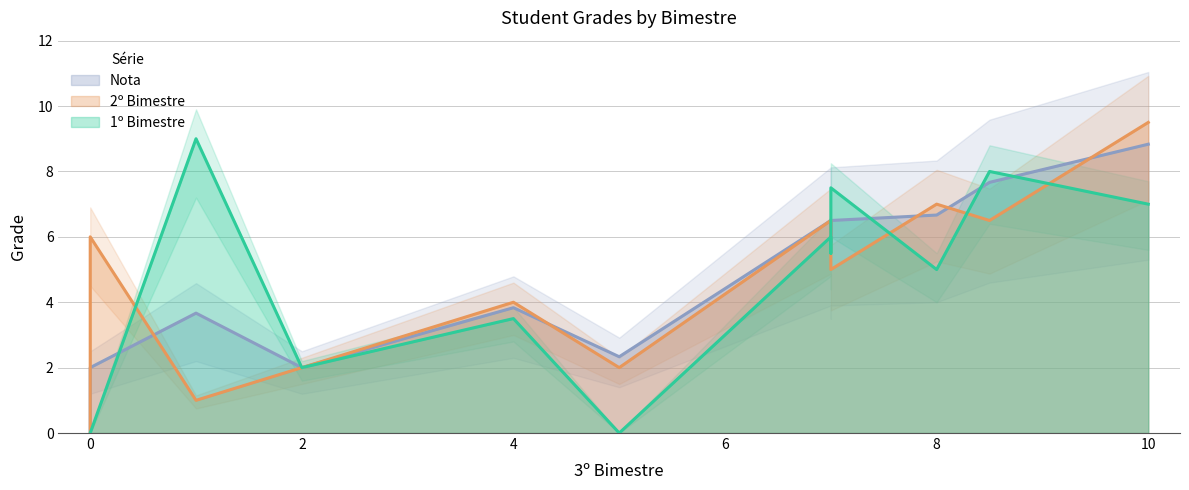

True or false: Nota and 1º Bimestre cross at least once.

True